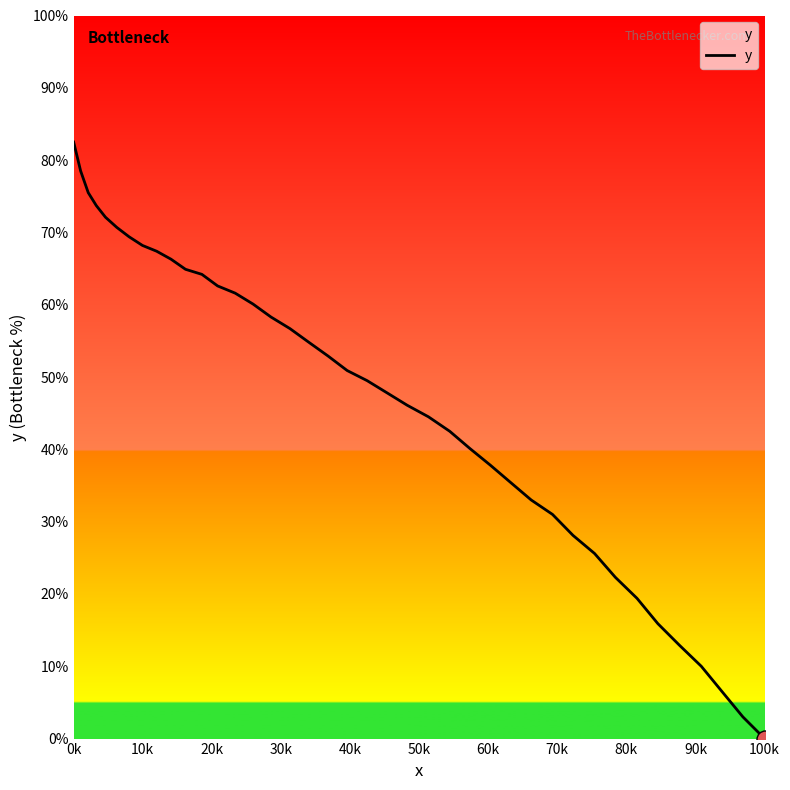

What is the difference between the maximum and minimum values?

82.5